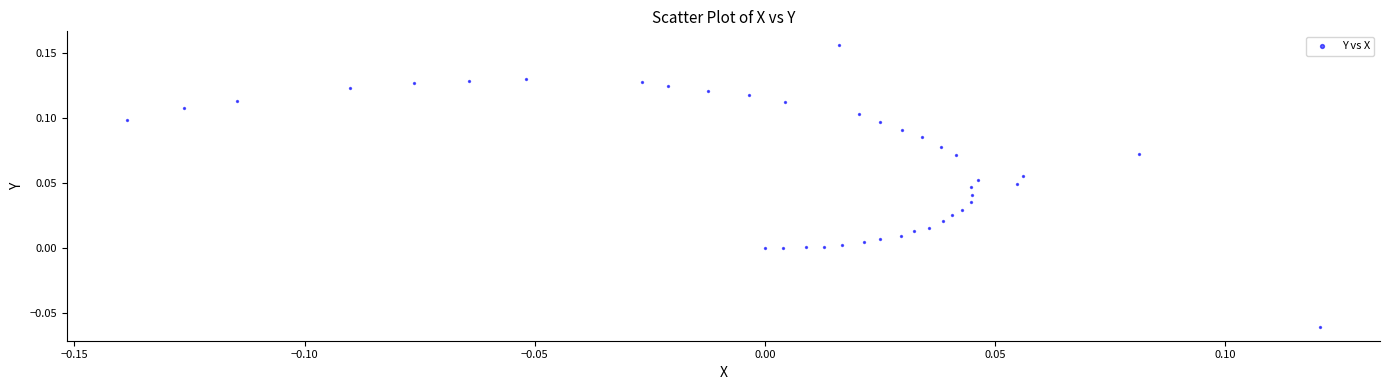

What is the range of X values (max minus min)?

0.3